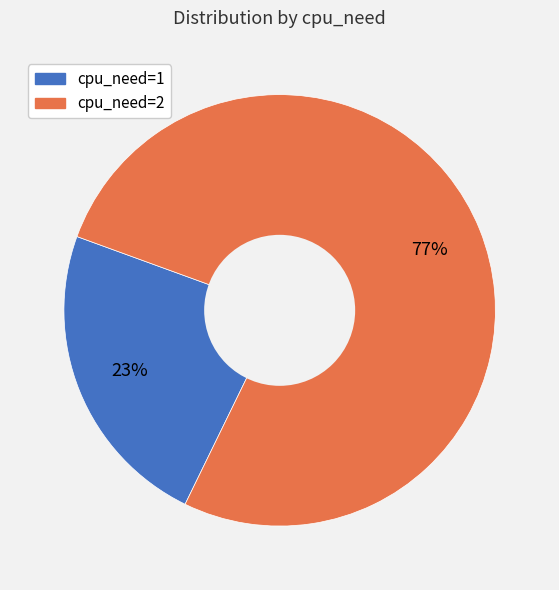

Approximately how many times larger is the value at cpu_need=2 compared to cpu_need=1?

3.3